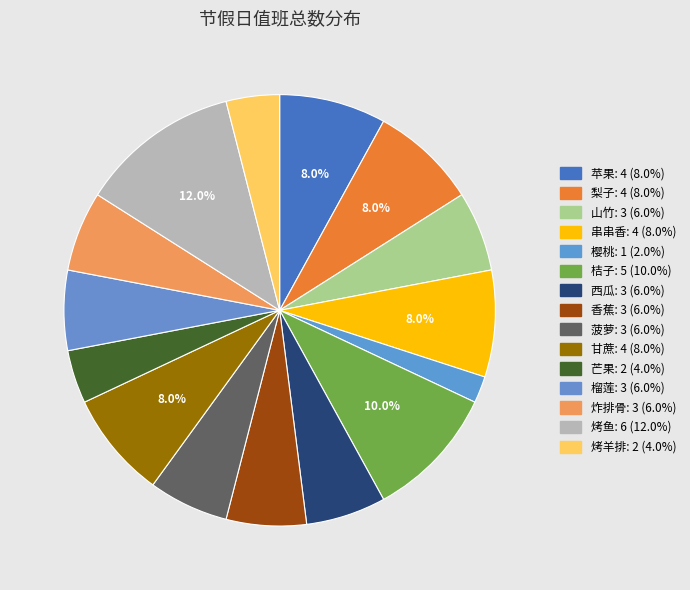

To the nearest percent, what is the difference between the 苹果 and 西瓜 slice percentages?

2%